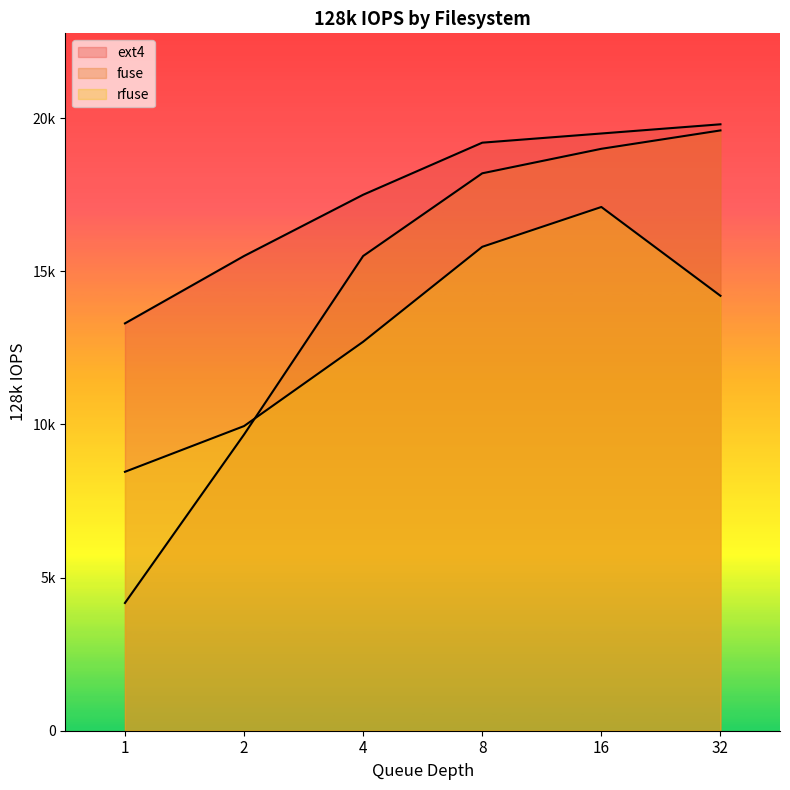

The fuse series shows 6556 at 16. True or false?

False